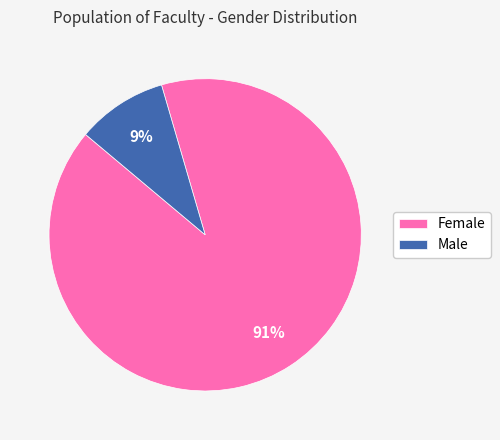

What percentage is the Male slice, to the nearest percent?

9%